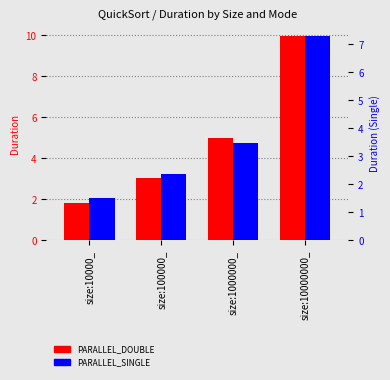

What is the label of the 2nd bar from the left?

size:100000_